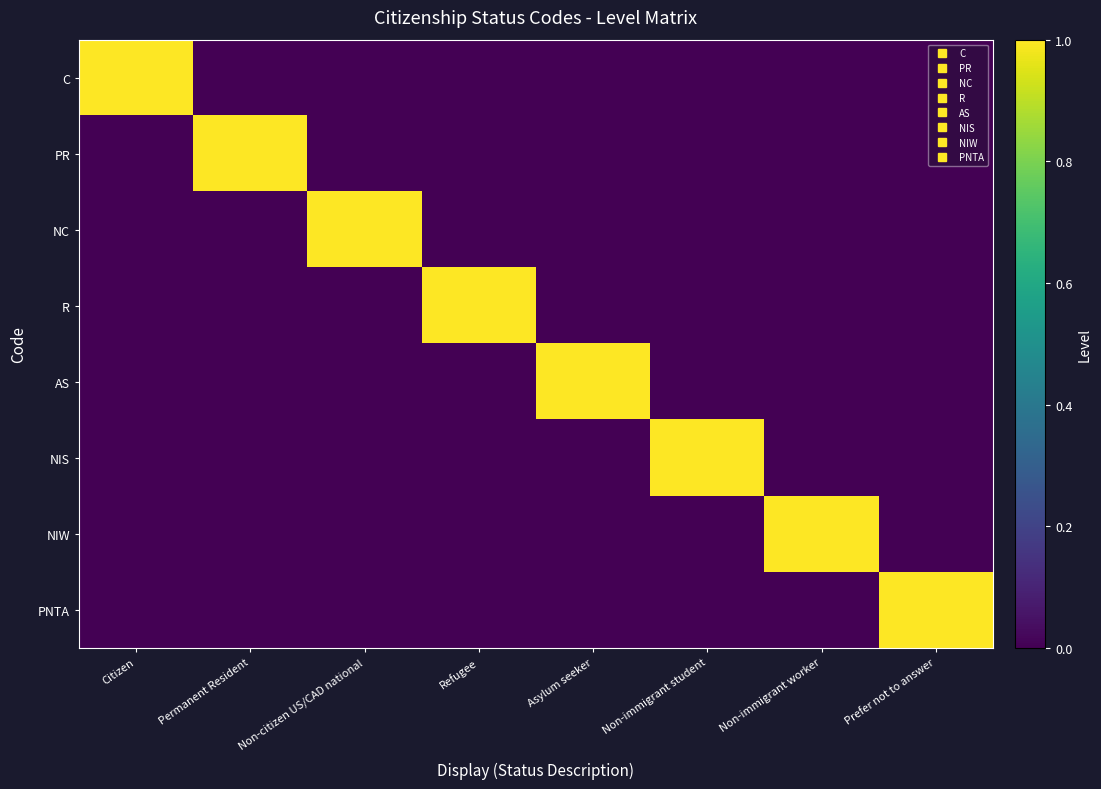

Which series has the largest range (max minus min)?

C